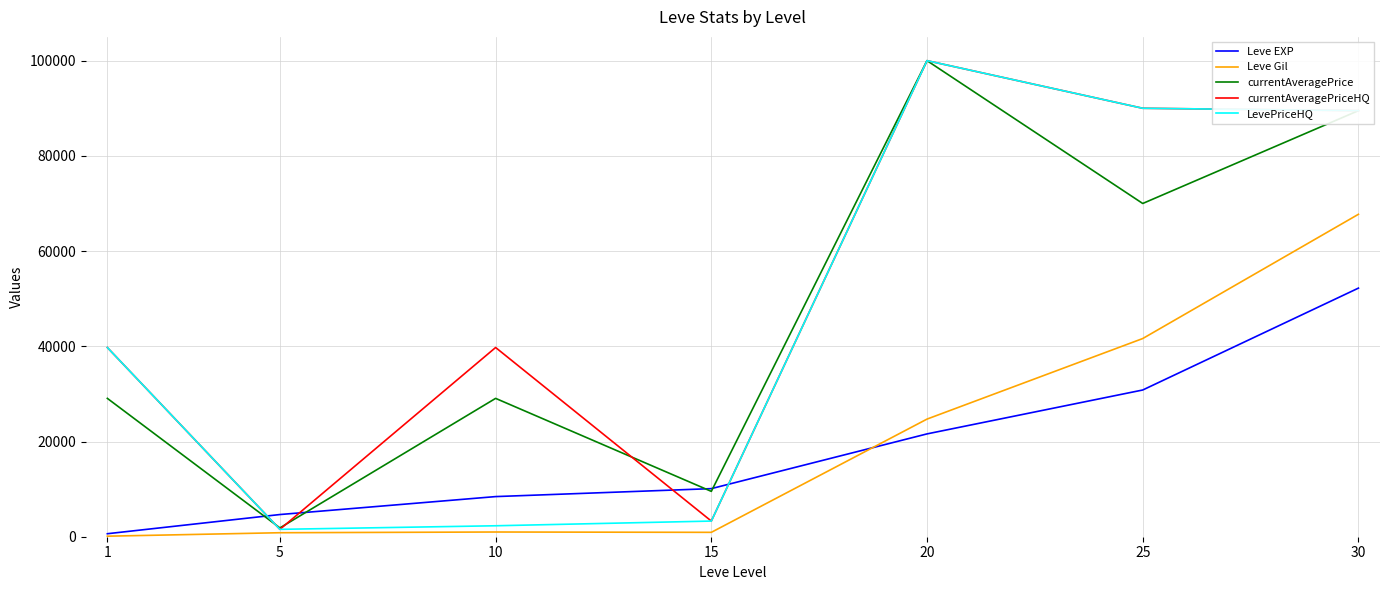

True or false: Leve Gil has a value of 112 at 1.

True